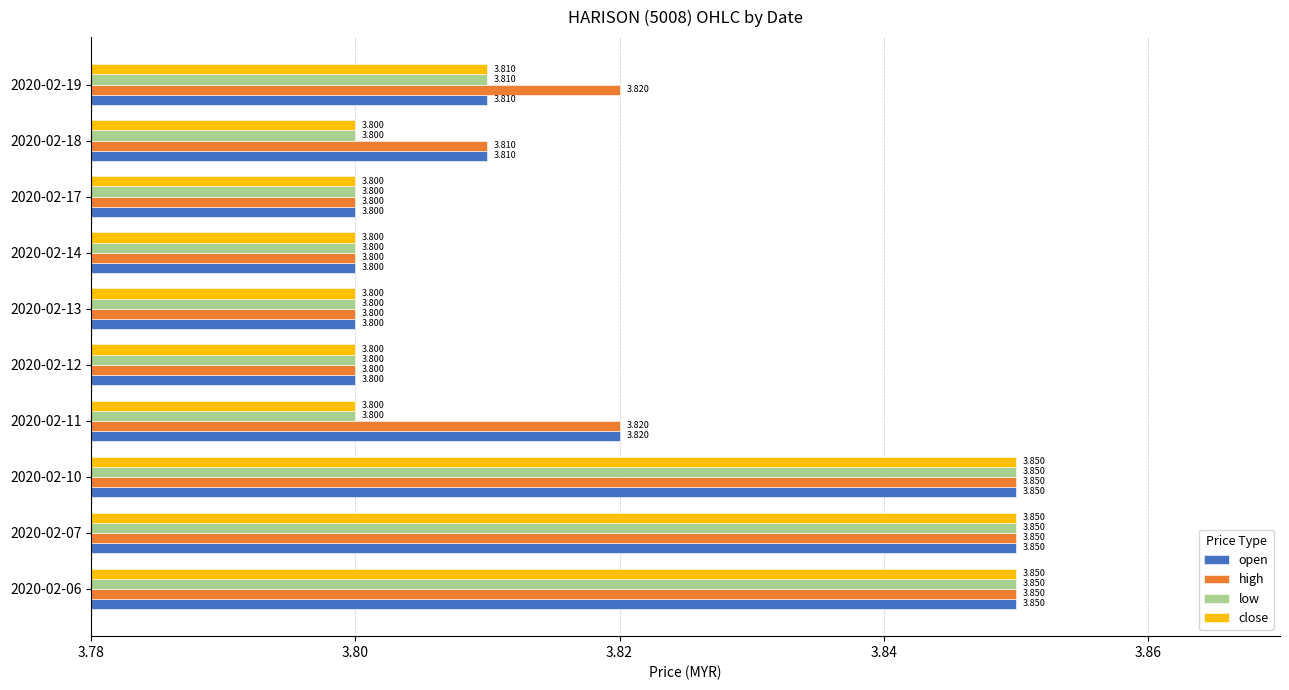

Is the value of open at 2020-02-07 greater than the value of low at 2020-02-18?

Yes